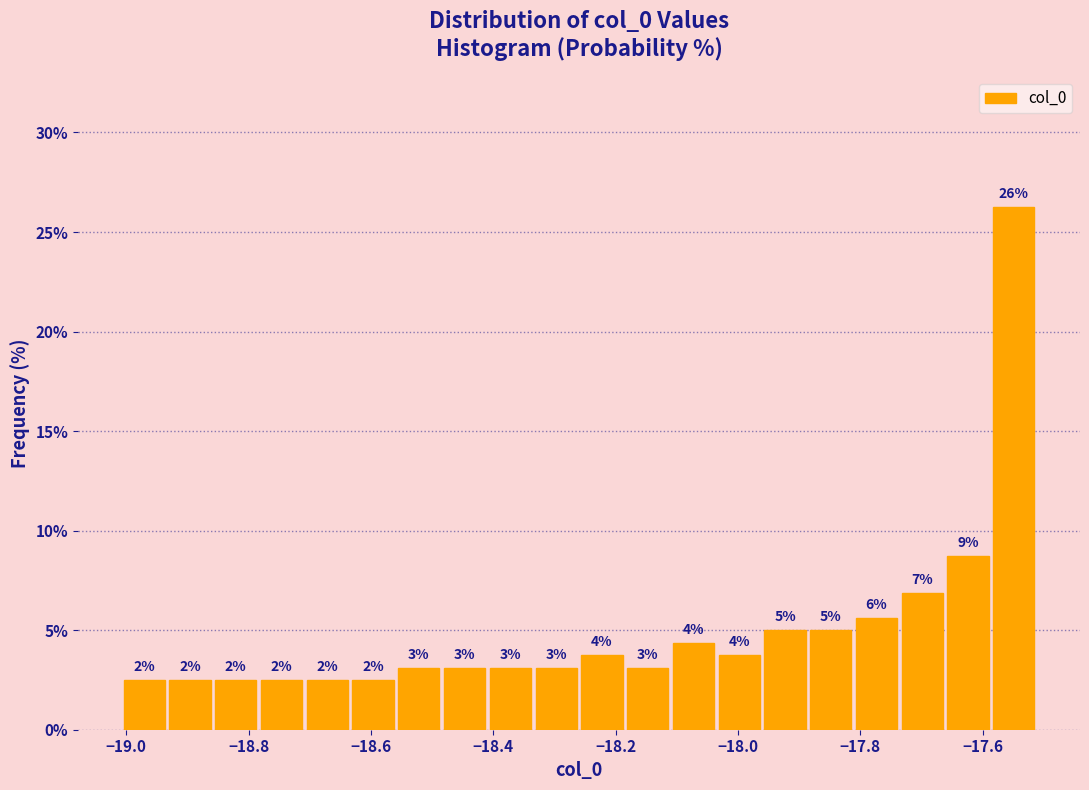

Around what value on the x-axis is the tallest bar? Give the approximate position of its centre, as read against the axis.

-17.54